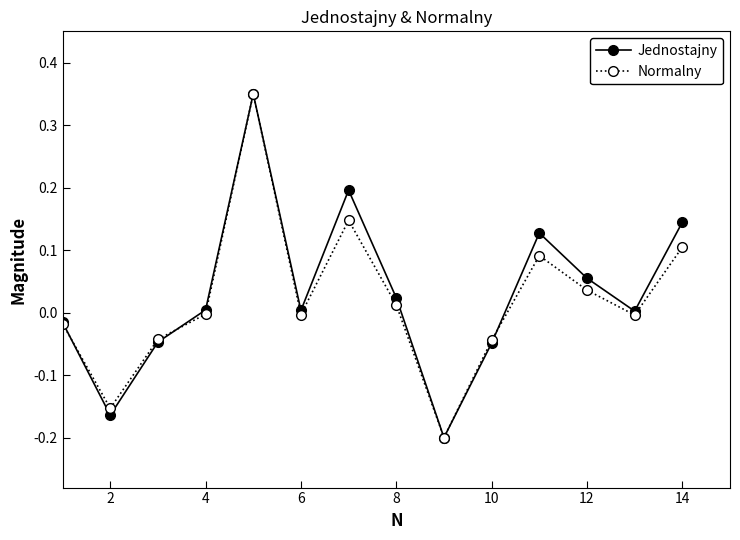

How many interior local valleys does the Normalny series have?

4